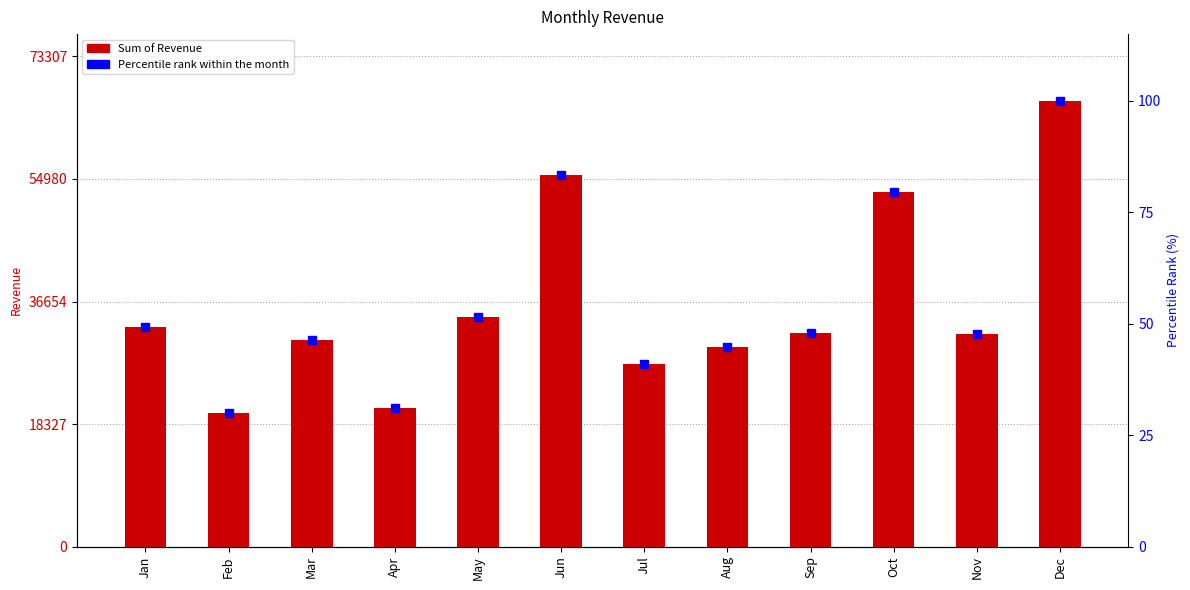

How many groups of bars are there?

12